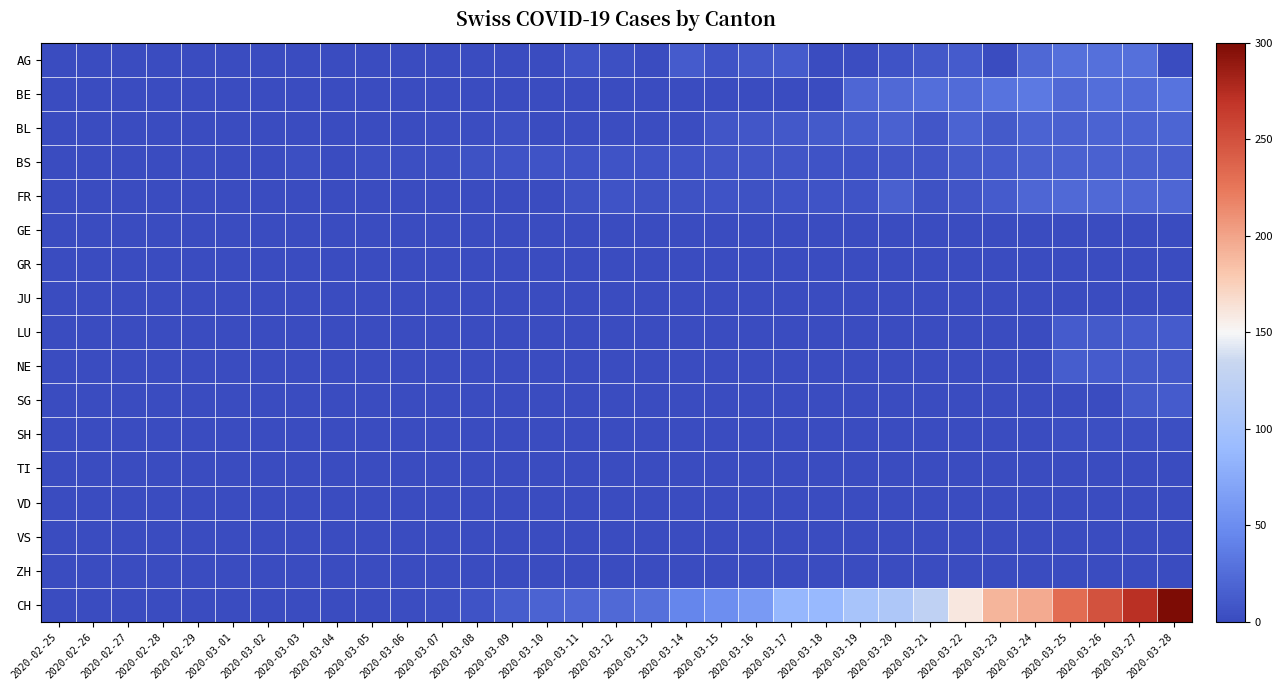

Between 2020-03-22 and 2020-03-10, which is larger?

2020-03-22